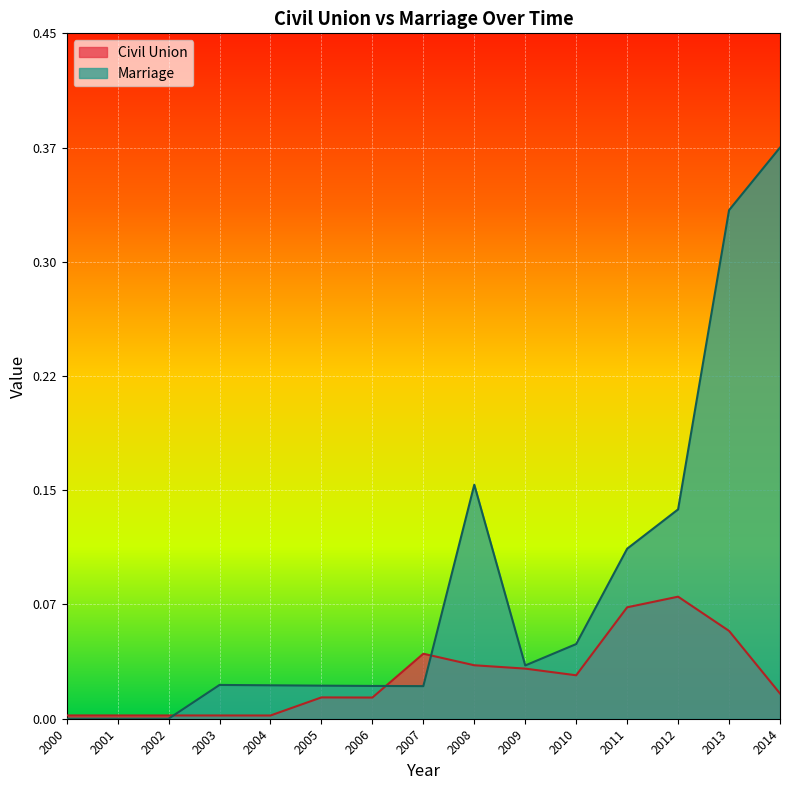

What are all the series names shown in the legend?

Civil Union, Marriage